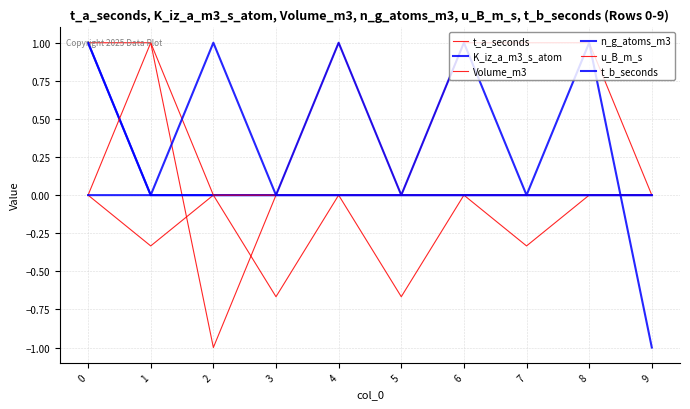

Does the chart display data point markers on the line(s)?

No